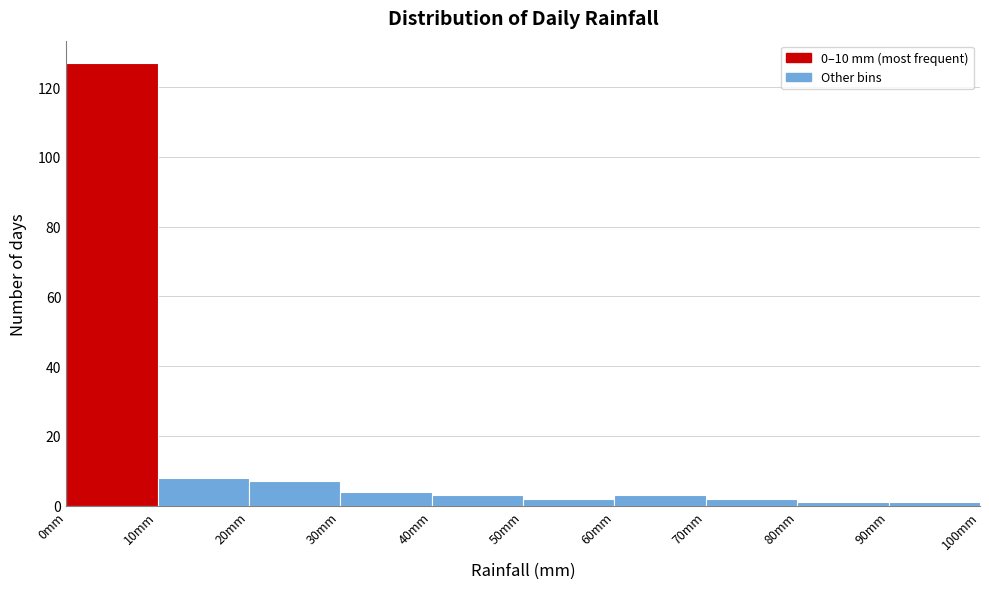

Reading left to right, transcribe this chart: for each bar, give the range it covers on the x-axis and its height. The values are not printed on the chart, so give them approximately, as read against the axis.

0 to 10: 128
10 to 20: 8
20 to 30: 8
30 to 40: 4
40 to 50: 4
50 to 60: 2
60 to 70: 4
70 to 80: 2
80 to 90: under 2
90 to 100: under 2